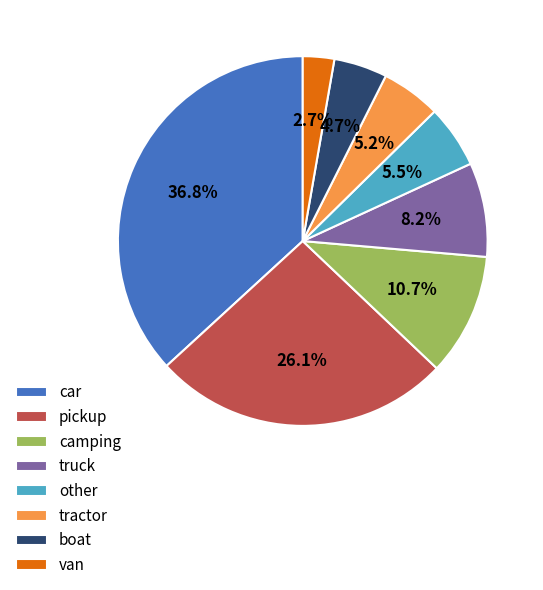

What is the ratio of the value at pickup to the value at car?

0.7